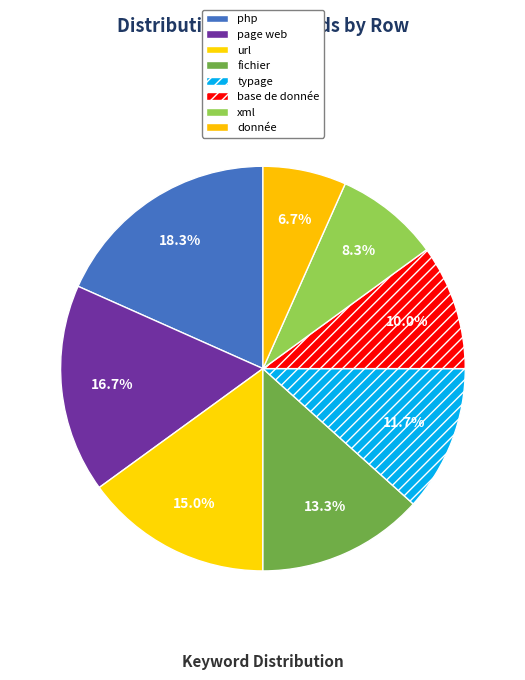

What is the smallest slice in the pie chart?

donnée